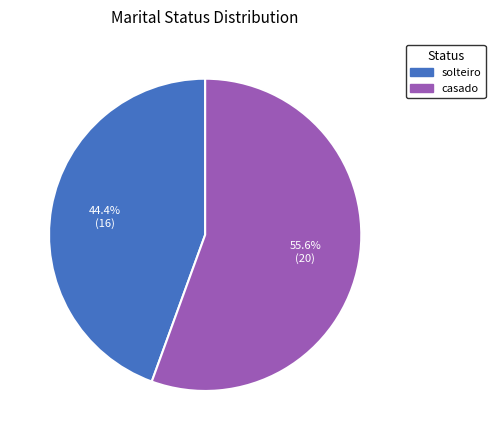

Approximately how many times larger is the value at casado compared to solteiro?

1.3